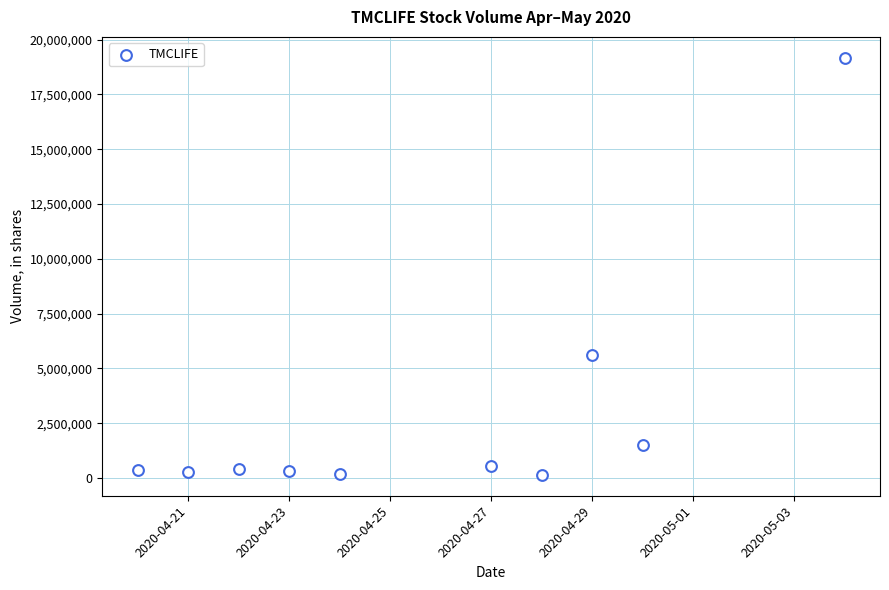

What is the range of X values (max minus min)?

14